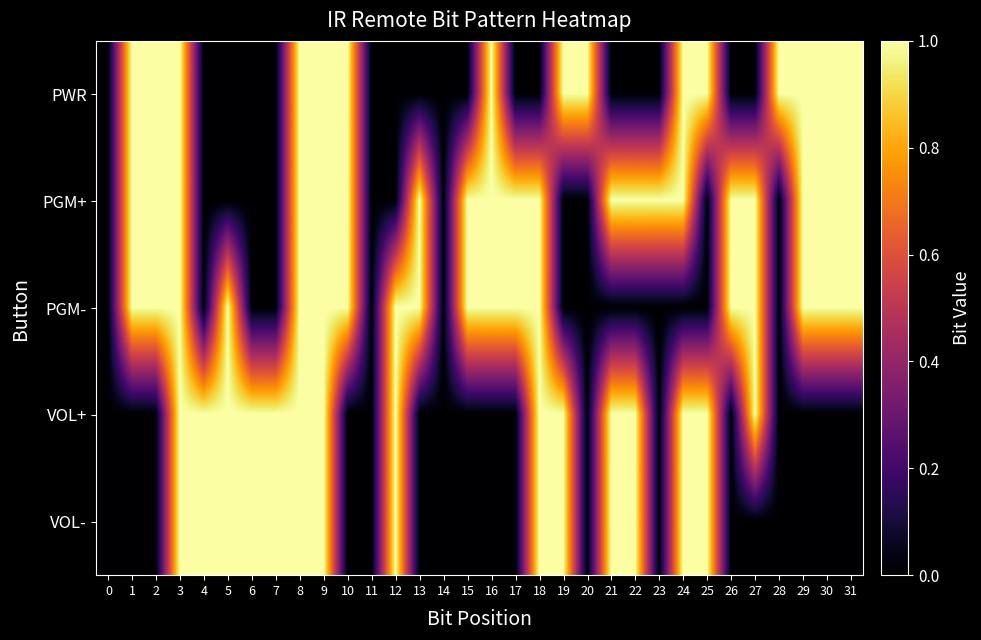

Reading right to left, what are all the values shown in this chart?

PWR: 31=1	30=1	29=1	28=1	27=0	26=0	25=1	24=1	23=0	22=0	21=0	20=1	19=1	18=0	17=0	16=1	15=0	14=0	13=0	12=0	11=0	10=1	9=1	8=1	7=0	6=0	5=0	4=0	3=1	2=1	1=1	0=0
PGM+: 31=1	30=1	29=1	28=0	27=1	26=1	25=0	24=1	23=1	22=1	21=1	20=0	19=0	18=1	17=1	16=1	15=1	14=0	13=1	12=0	11=0	10=1	9=1	8=1	7=0	6=0	5=0	4=0	3=1	2=1	1=1	0=0
PGM-: 31=1	30=1	29=1	28=0	27=1	26=1	25=0	24=0	23=0	22=0	21=0	20=0	19=0	18=1	17=1	16=1	15=1	14=0	13=1	12=1	11=0	10=1	9=1	8=1	7=0	6=0	5=1	4=0	3=1	2=1	1=1	0=0
VOL+: 31=0	30=0	29=0	28=0	27=1	26=0	25=1	24=1	23=0	22=1	21=1	20=0	19=1	18=1	17=0	16=0	15=0	14=0	13=0	12=1	11=0	10=0	9=1	8=1	7=1	6=1	5=1	4=1	3=1	2=0	1=0	0=0
VOL-: 31=0	30=0	29=0	28=0	27=0	26=0	25=1	24=1	23=0	22=1	21=1	20=0	19=1	18=1	17=0	16=0	15=0	14=0	13=0	12=1	11=0	10=0	9=1	8=1	7=1	6=1	5=1	4=1	3=1	2=0	1=0	0=0